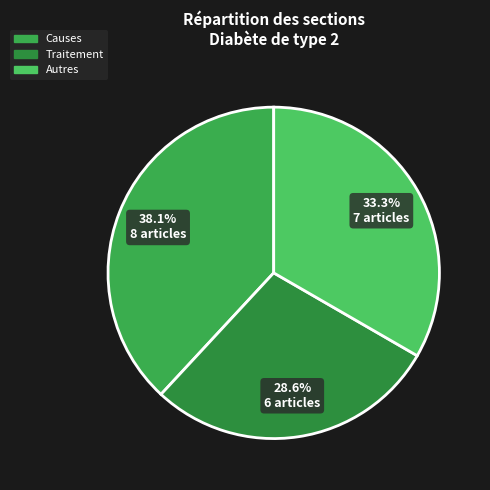

Is Traitement the majority of the pie?

No